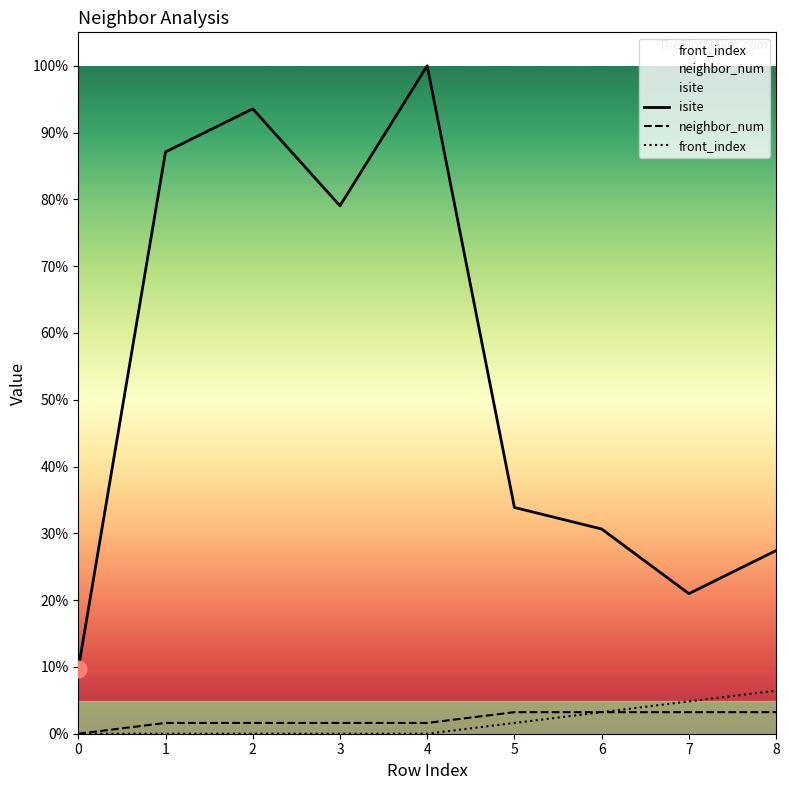

Which series has the largest total across all categories?

isite